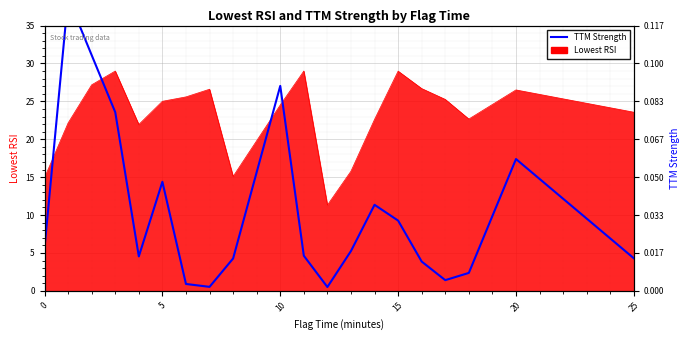

How many points are lower than both their immediate neighbors (excluding endpoints)?

4